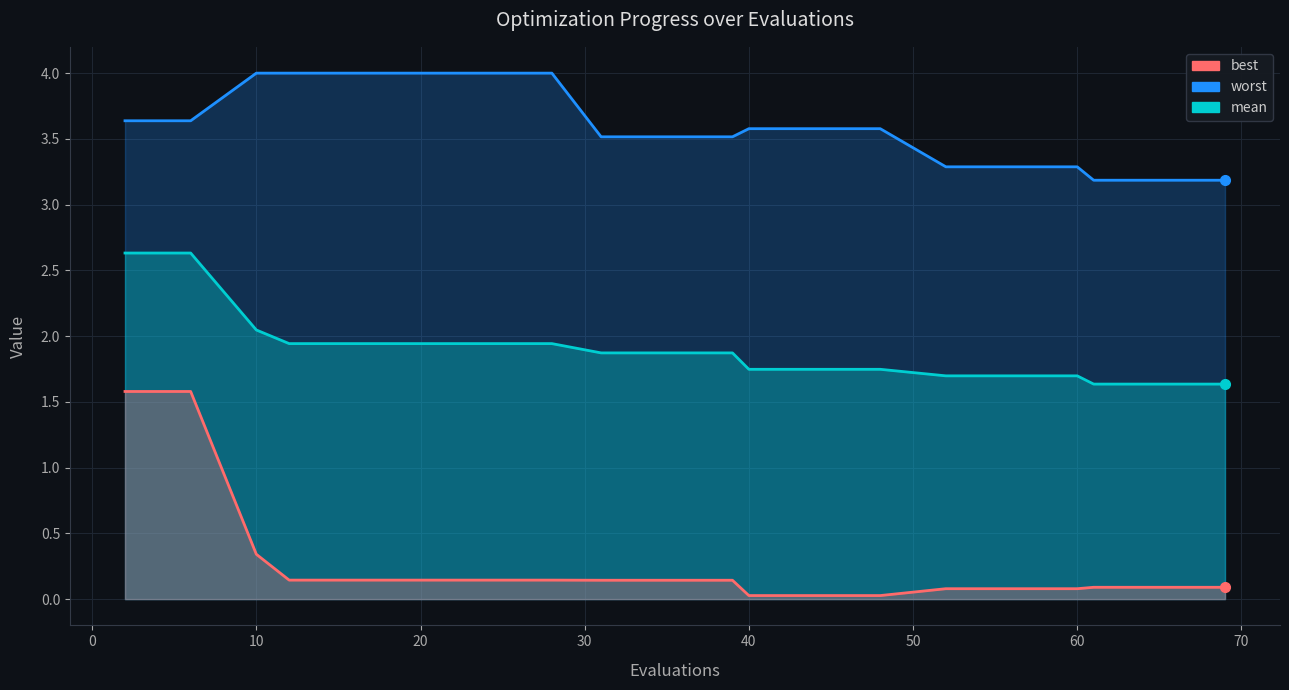

Does the chart have visible grid lines?

Yes